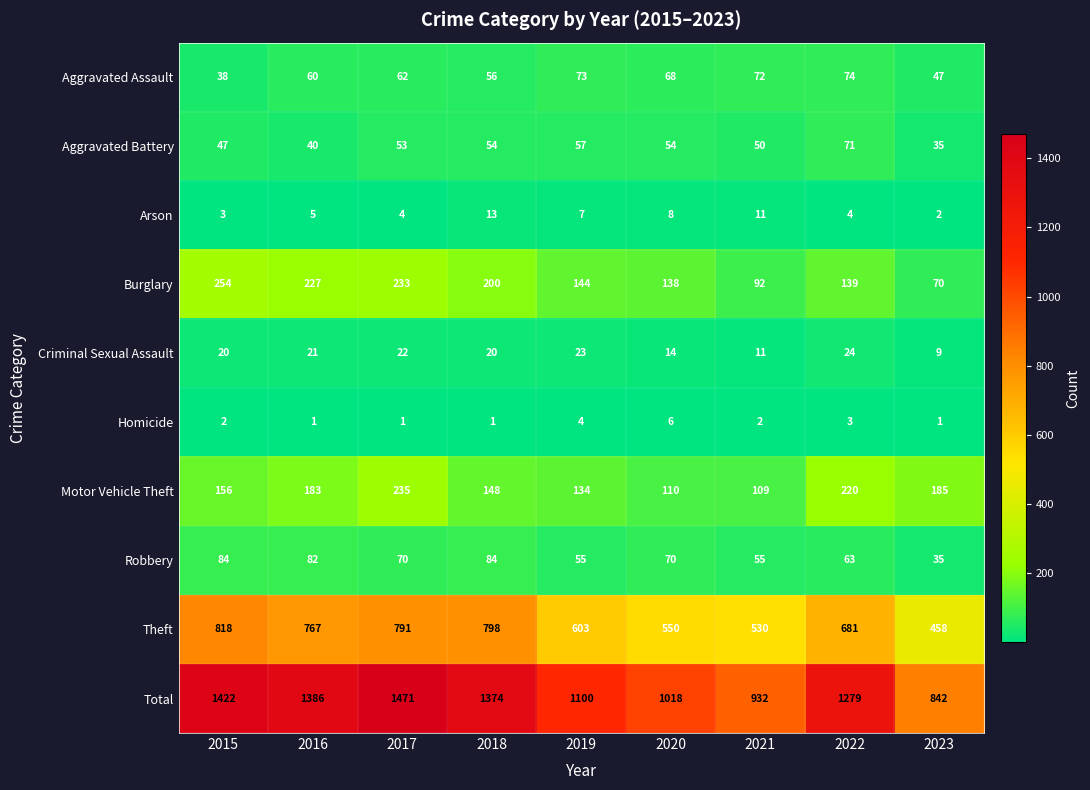

What is the lowest value of the Aggravated Battery series?

35